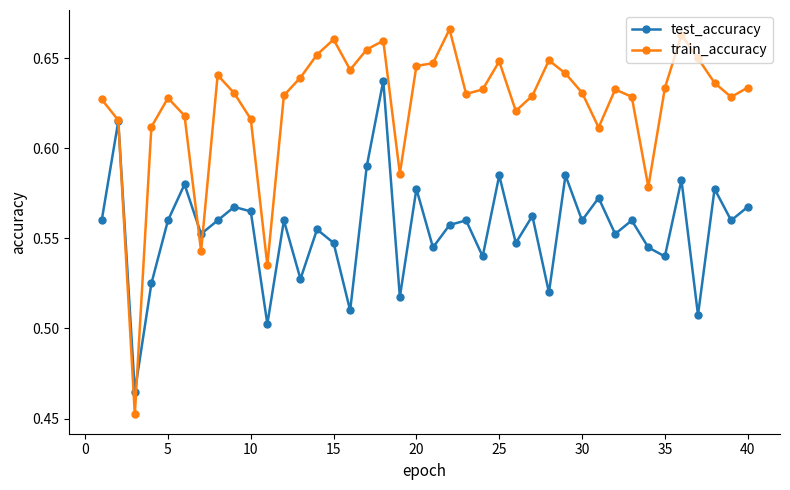

Which series has the largest range (max minus min)?

train_accuracy